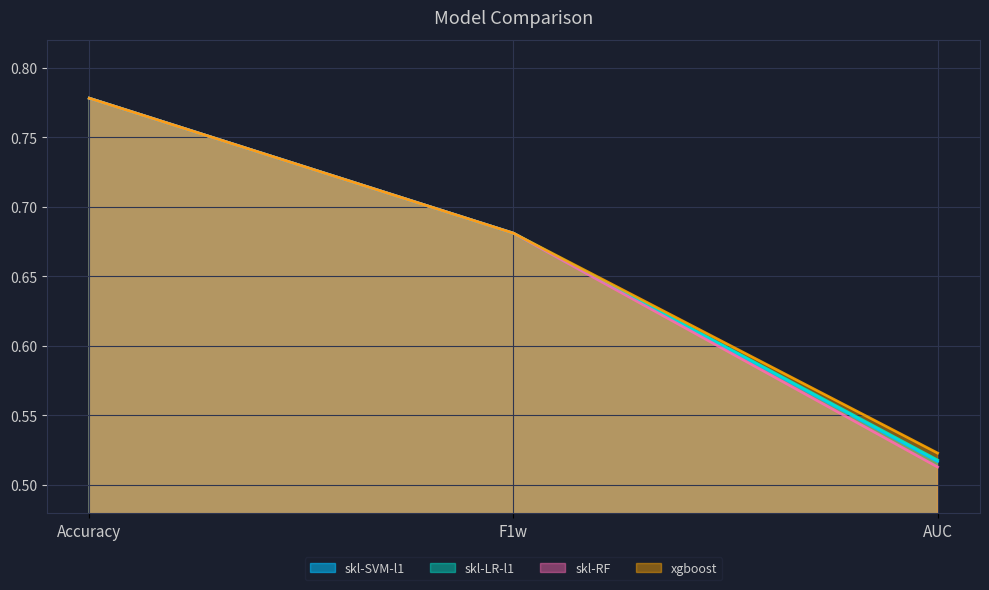

What is the label of the 2nd point from the right?

F1w